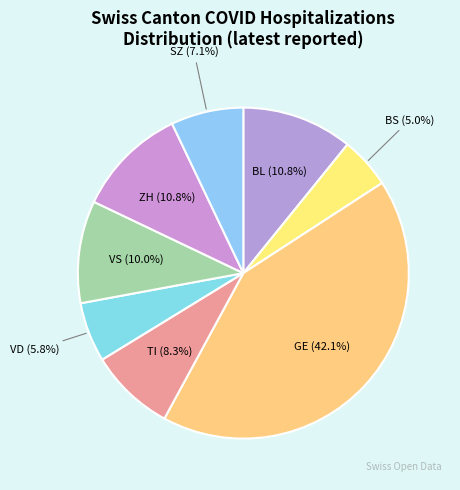

How many slices are in this pie chart?

8